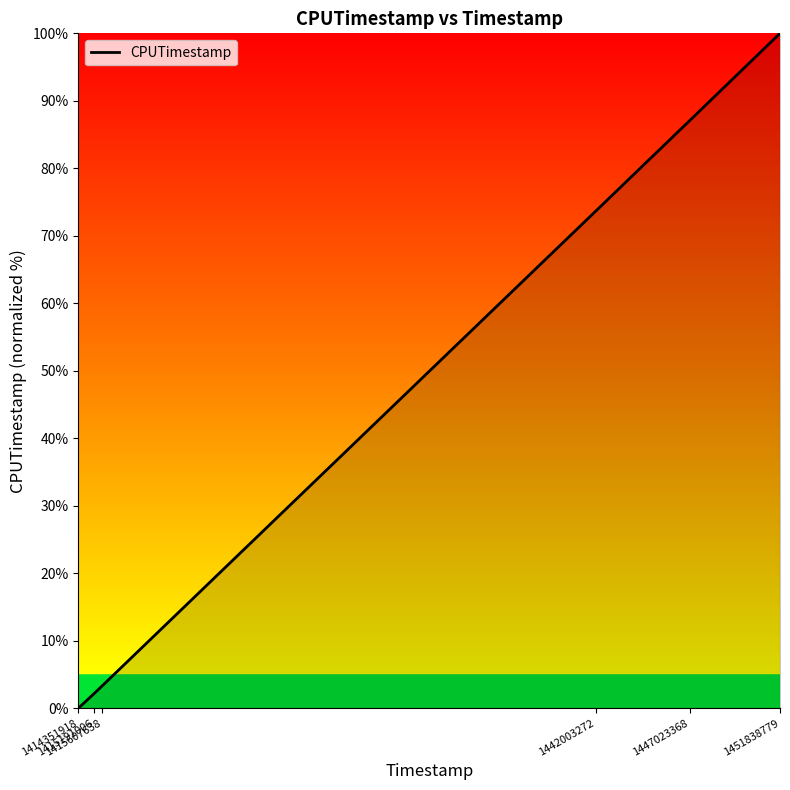

What is the ratio of the value at 1451838779 to the value at 1415191006?

46.1